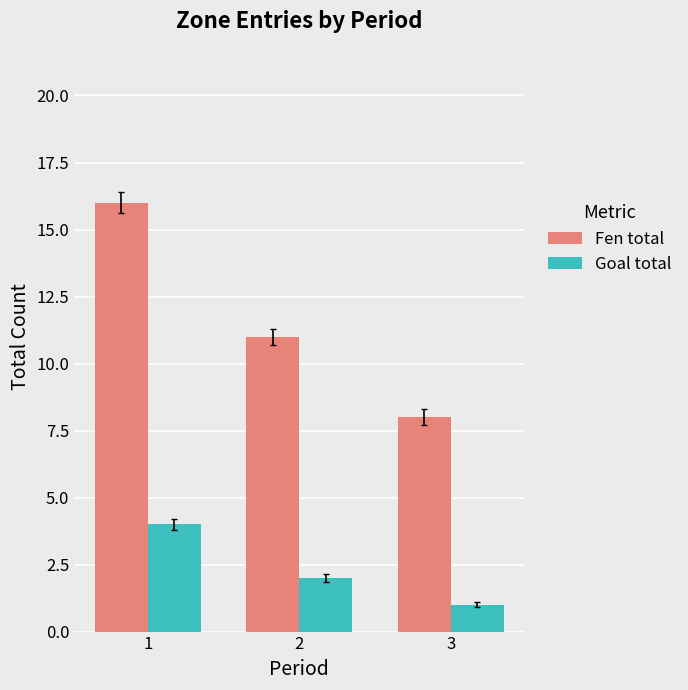

Rank the series by their maximum value, from lowest to highest.

Goal total, Fen total